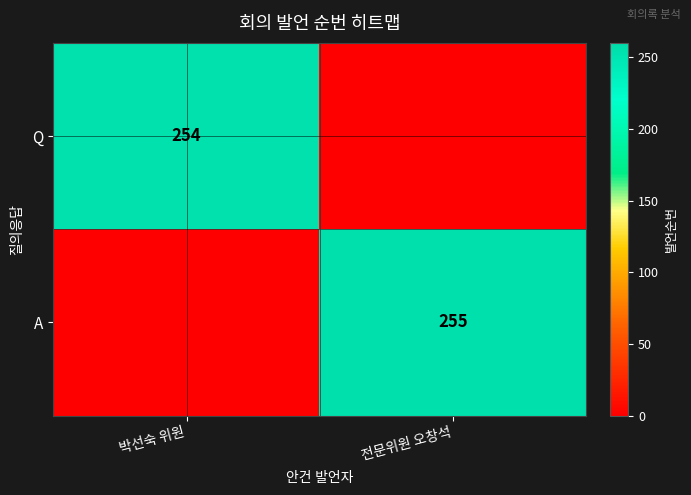

Is it true that A equals 255 at 전문위원 오창석?

True